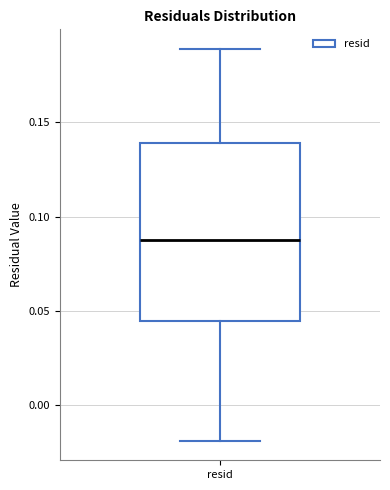

Where does the median line of the box for resid sit on the y-axis? The values are not printed on the chart, so give them approximately, as read against the axis.

0.090